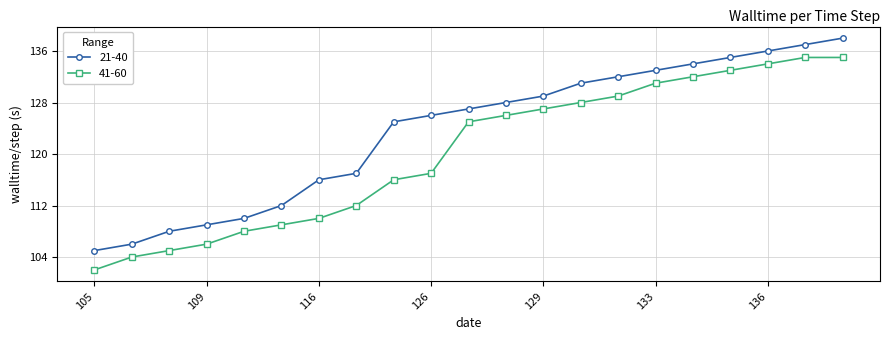

Count the number of data series in this chart.

2